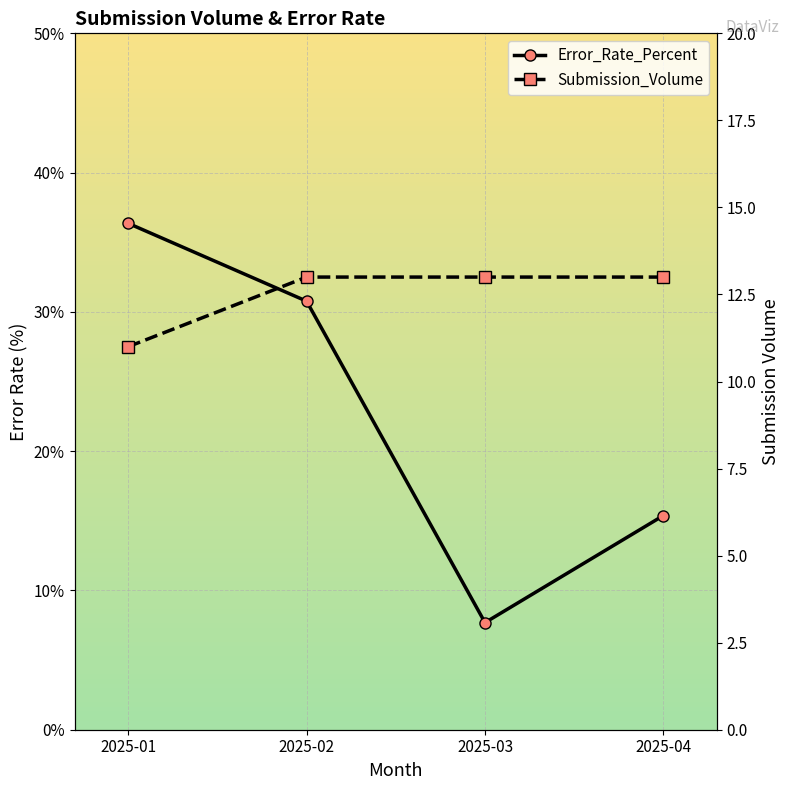

What is the sum of the Submission_Volume values at 2025-01 and 2025-04?

24.0